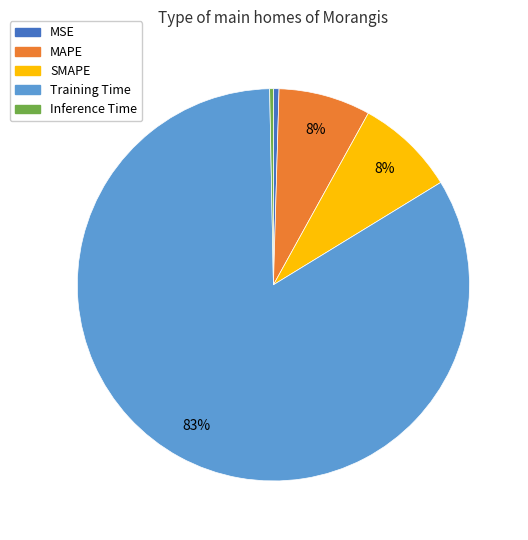

The MSE slice represents 0% of the pie. True or false?

True